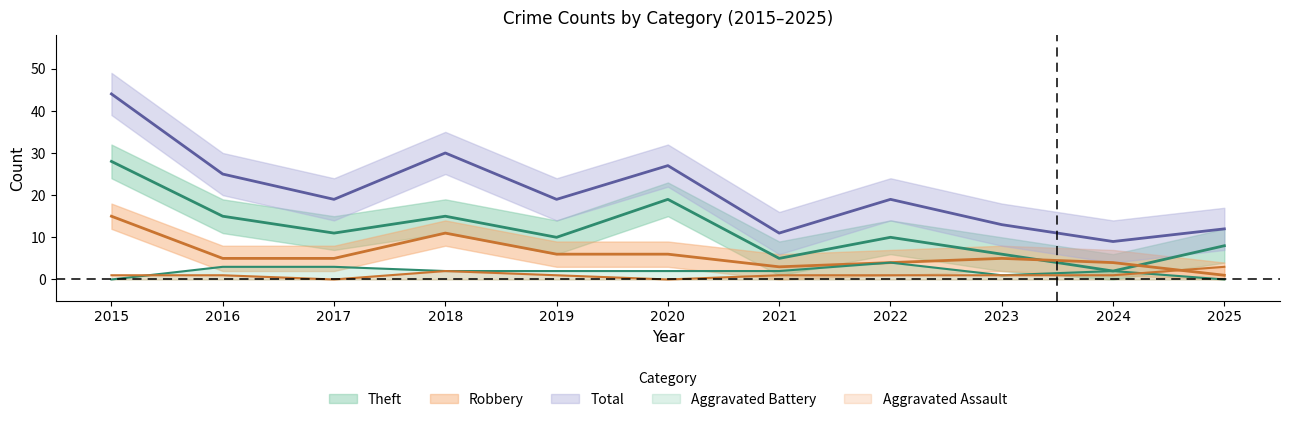

Where is the first local minimum for Aggravated Battery?

2023